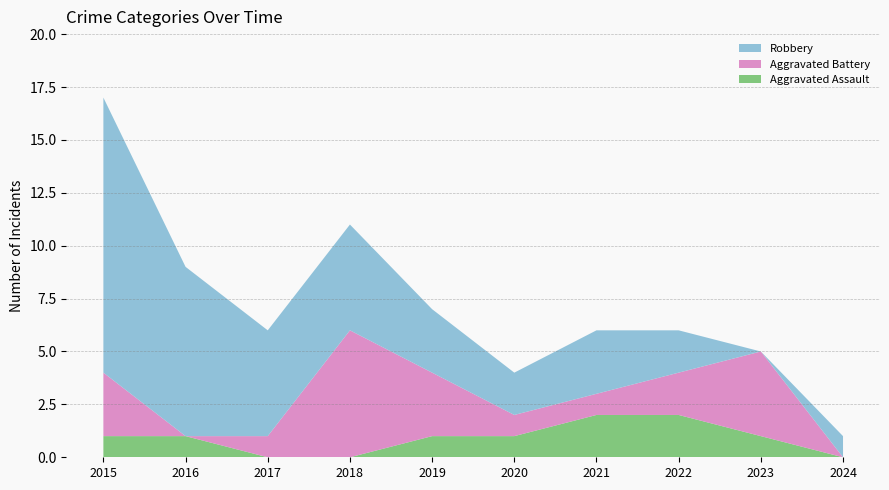

Reading left to right, what are all the values shown in this chart?

Aggravated Assault: 2015=1	2016=1	2017=0	2018=0	2019=1	2020=1	2021=2	2022=2	2023=1	2024=0
Aggravated Battery: 2015=3	2016=0	2017=1	2018=6	2019=3	2020=1	2021=1	2022=2	2023=4	2024=0
Robbery: 2015=13	2016=8	2017=5	2018=5	2019=3	2020=2	2021=3	2022=2	2023=0	2024=1